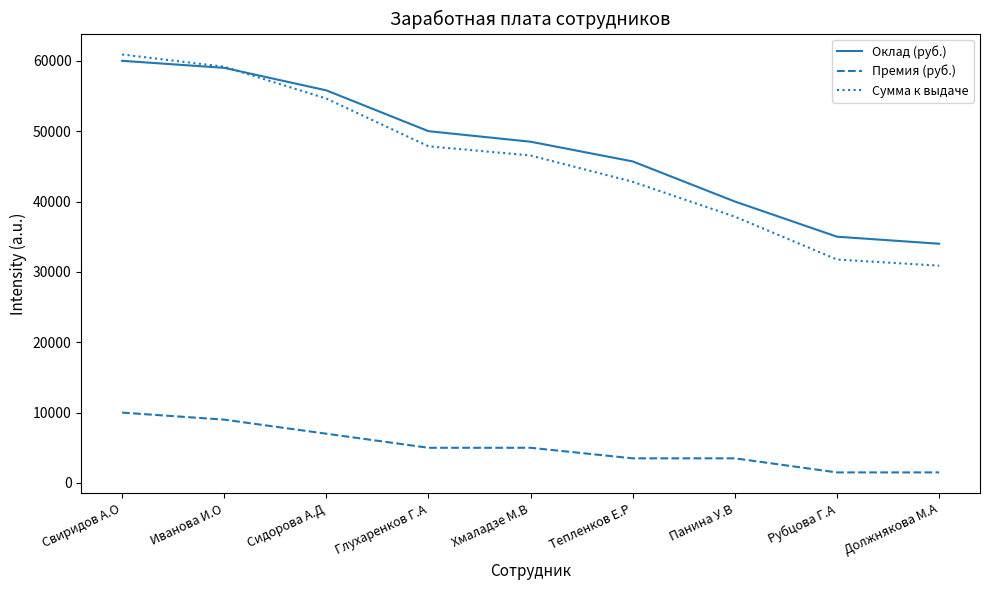

Rank the categories by Сумма к выдаче value from highest to lowest.

Свиридов А.О, Иванова И.О, Сидорова А.Д, Глухаренков Г.А, Хмаладзе М.В, Тепленков Е.Р, Панина У.В, Рубцова Г.А, Должнякова М.А